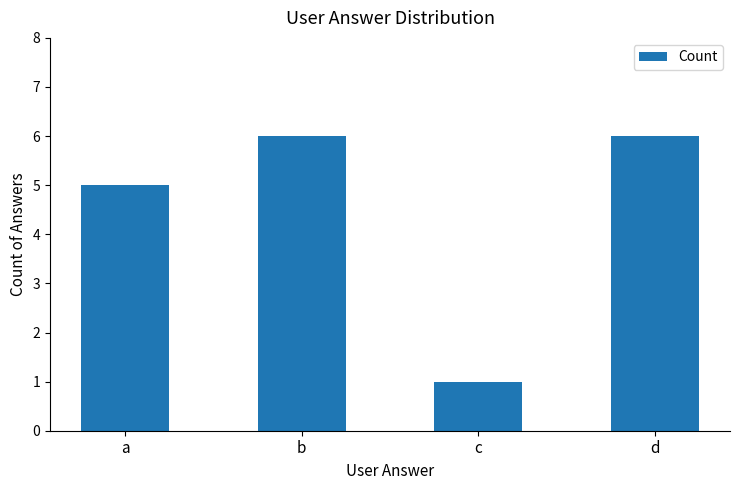

What is the greatest value displayed?

6